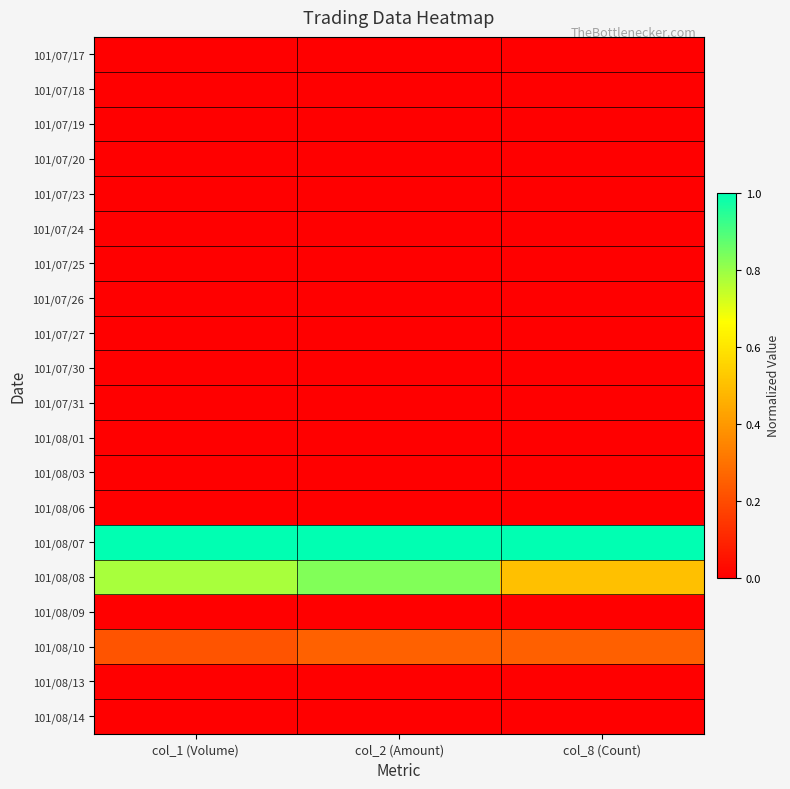

What is the total value across all series at col_2 (Amount)?

2.1